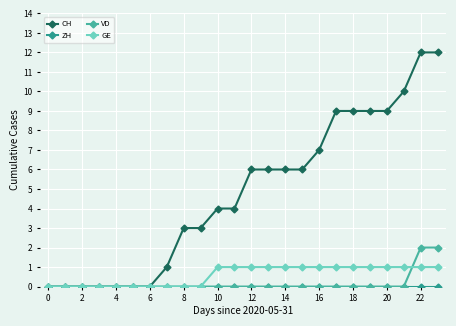

Which series has the largest total across all categories?

CH